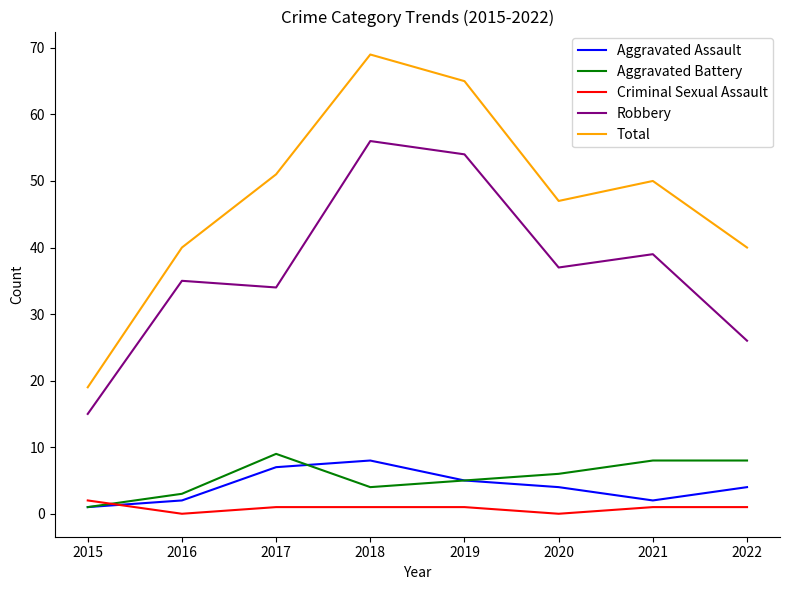

Where is the first local minimum for Aggravated Battery?

2018